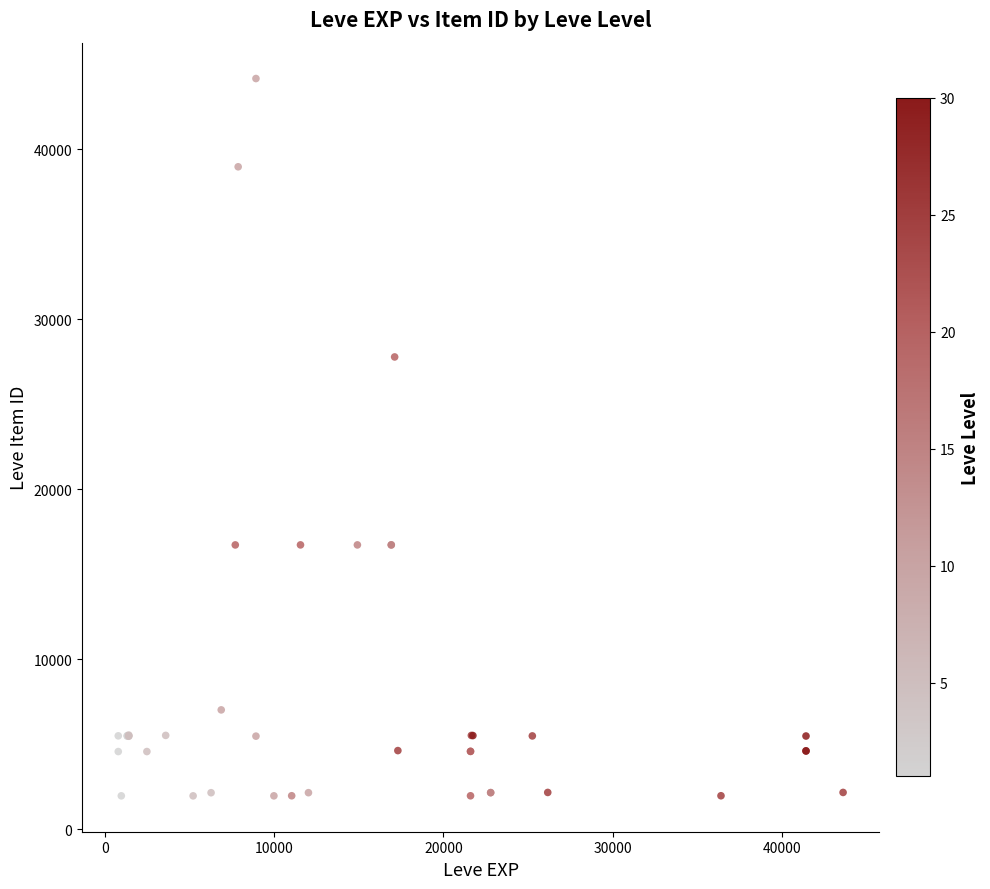

What Y value in the scatter plot is closest to 23052?

27772